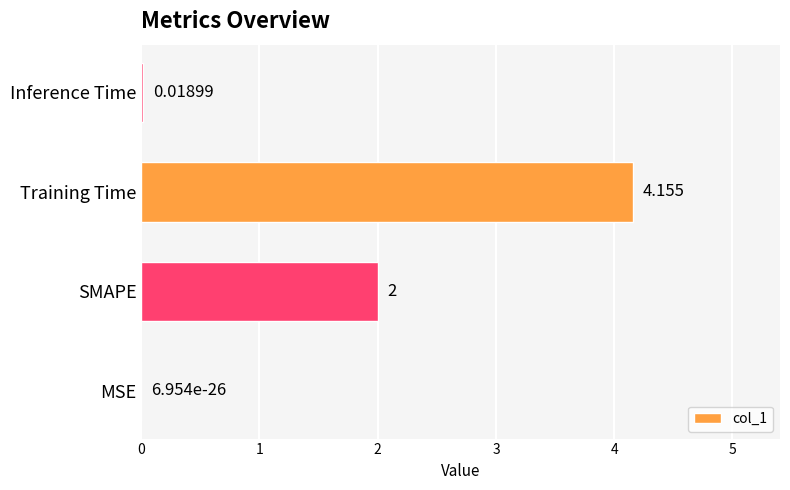

At which label is the value closest to 2?

SMAPE